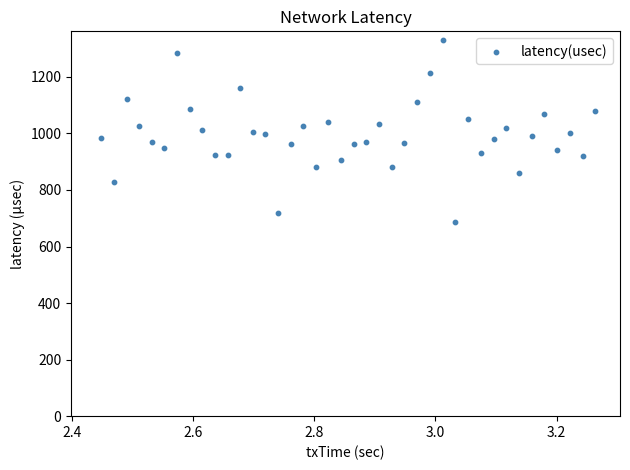

What is the range of X values (max minus min)?

0.8